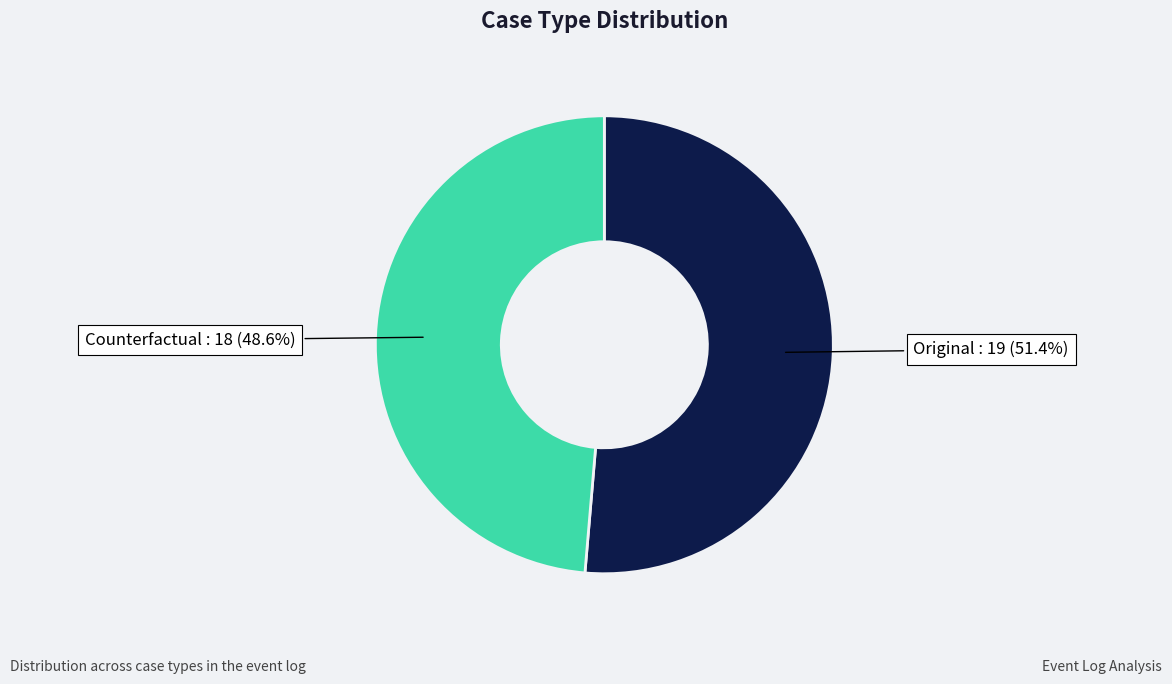

Does any single category account for the majority?

Yes